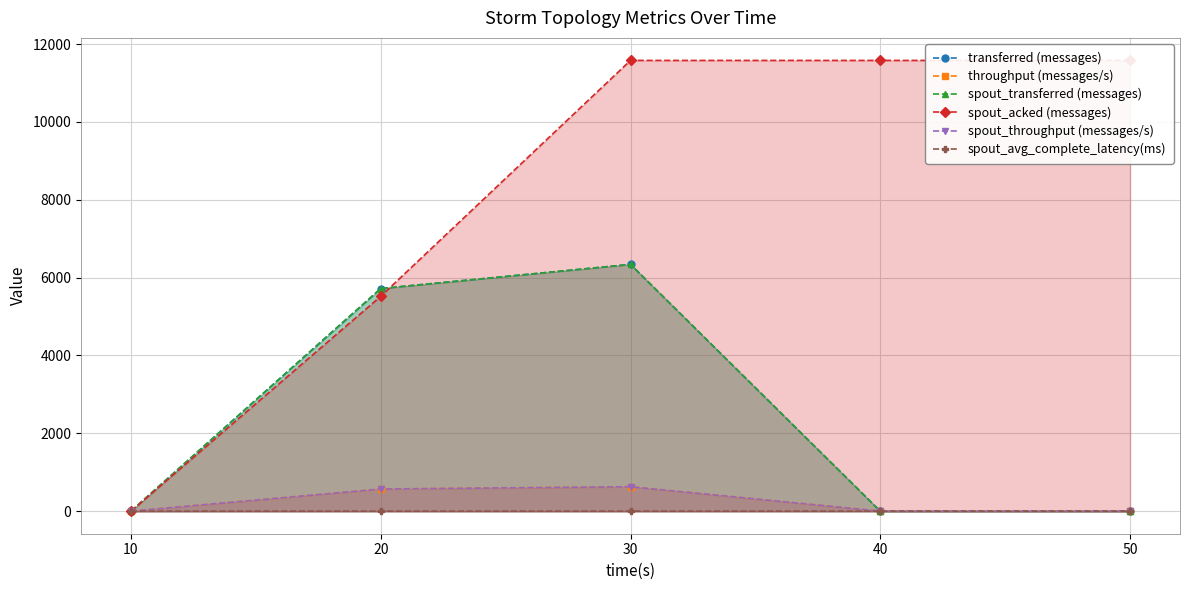

True or false: spout_throughput (messages/s) has more than 0 points higher than both neighbors.

True